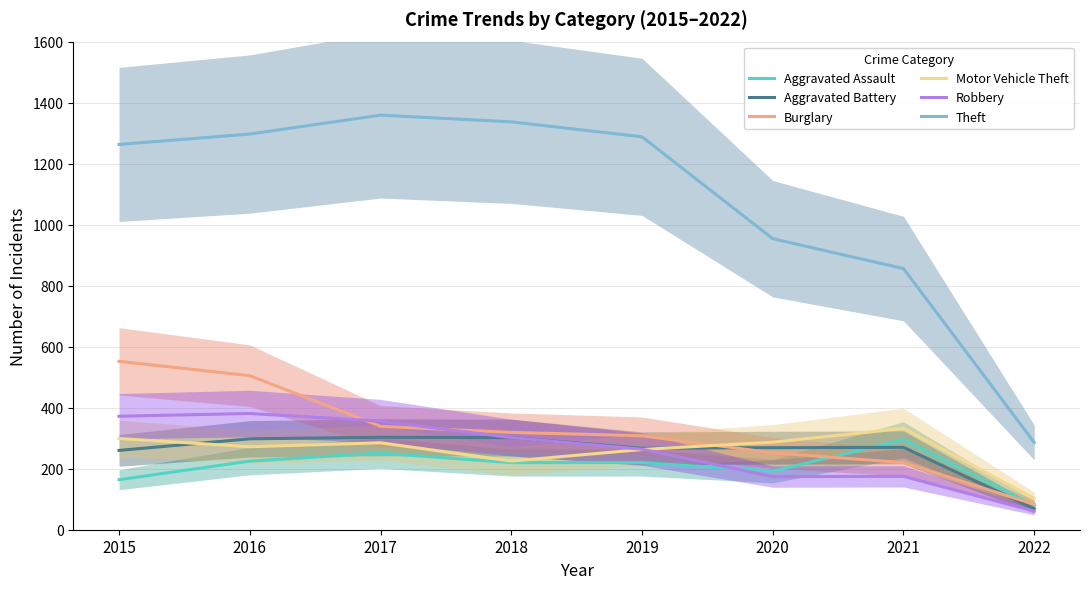

What is the value of the Burglary point at the 8th from the left?

83